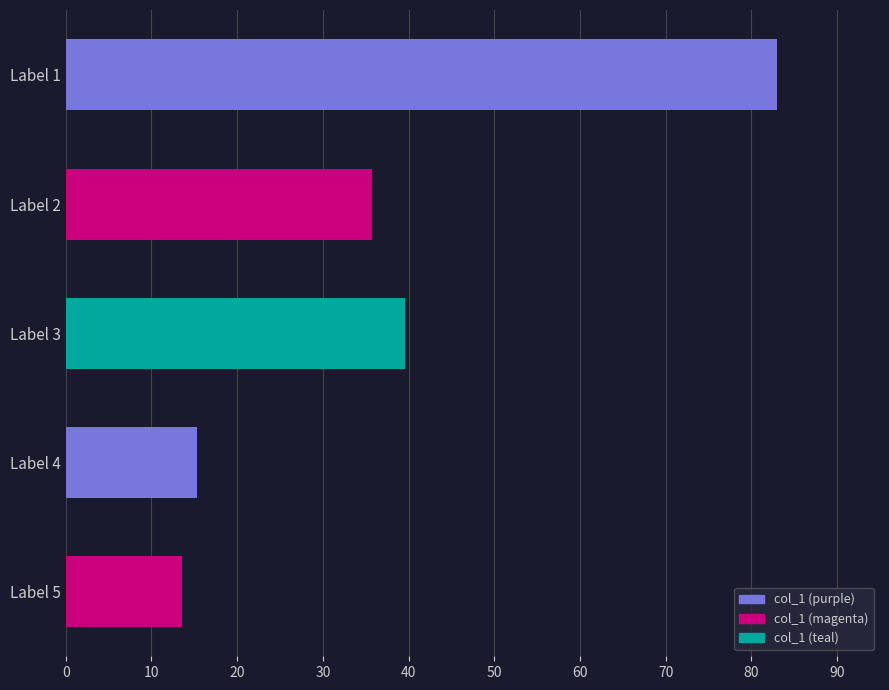

What is the value of the 4th bar from the top?

15.4